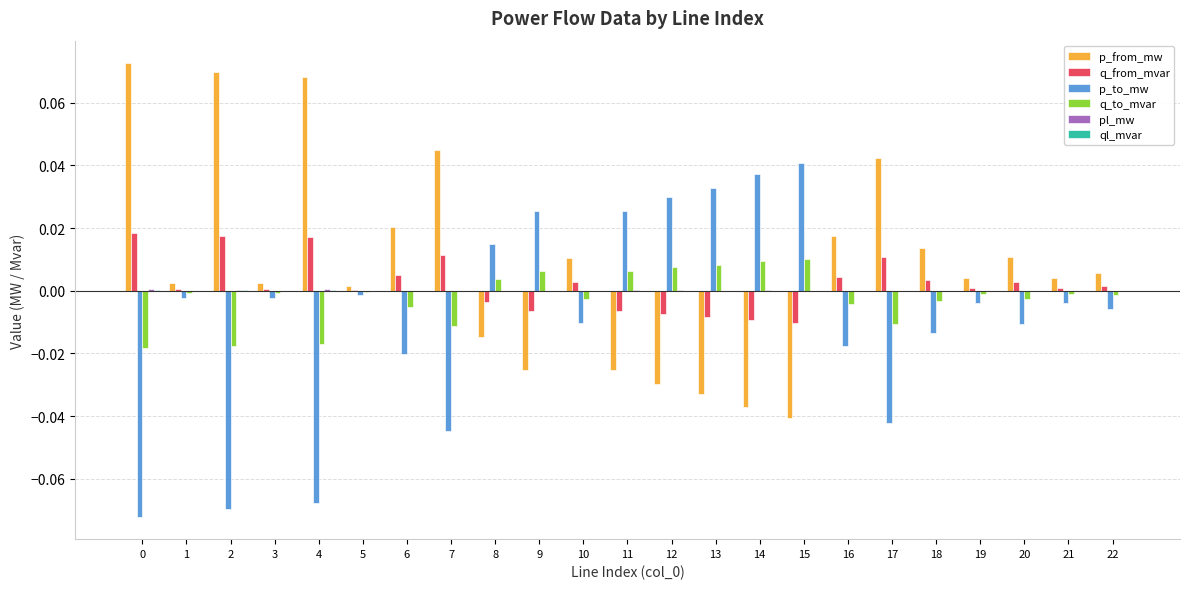

At which label does p_to_mw reach its peak?

15